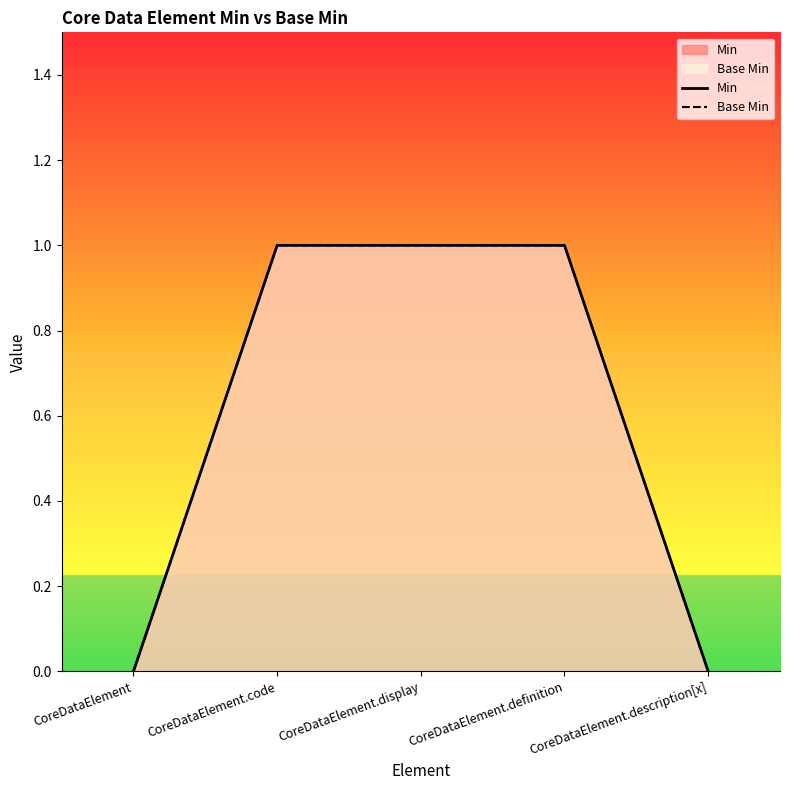

What is the sum of the Base Min values at CoreDataElement.definition and CoreDataElement.display?

2